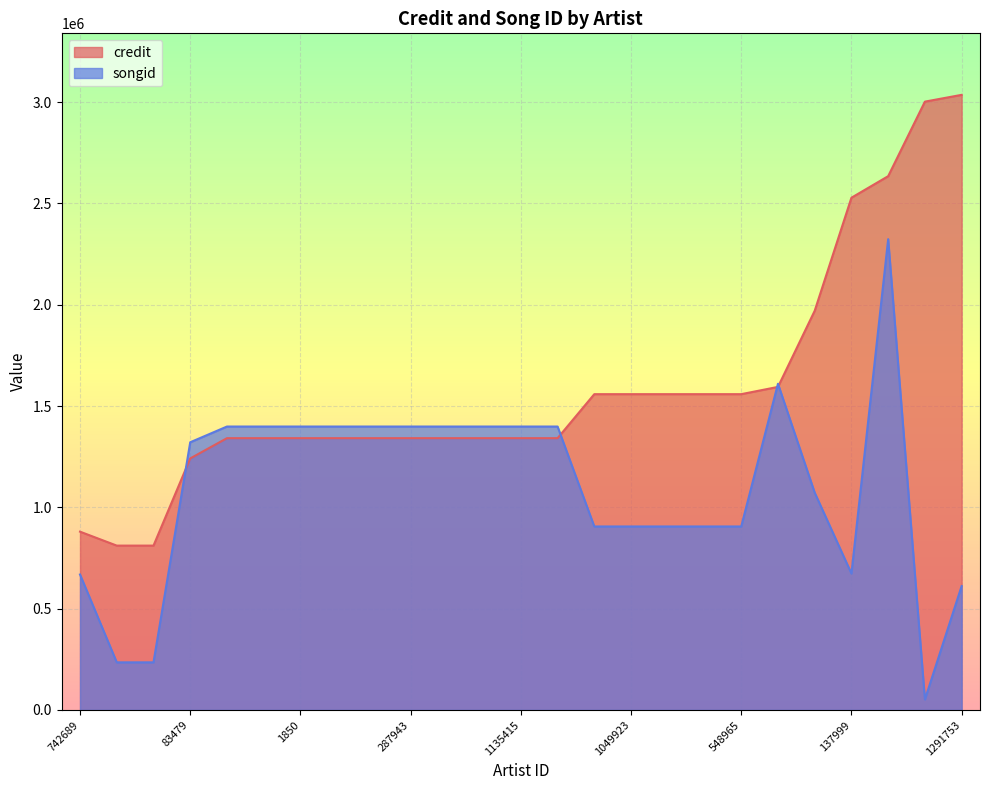

Reading left to right, transcribe all the data shown in this chart.

credit: 879990	811154	811154	1241449	1341345	1341345	1341345	1341345	1341345	1341345	1341345	1341345	1341345	1341345	1558538	1558538	1558538	1558538	1558538	1594383	1970116	2528028	2634317	3002190	3035666
songid: 668529	235067	235067	1321173	1398790	1398790	1398790	1398790	1398790	1398790	1398790	1398790	1398790	1398790	905613	905613	905613	905613	905613	1609918	1072368	673421	2323477	51947	611485